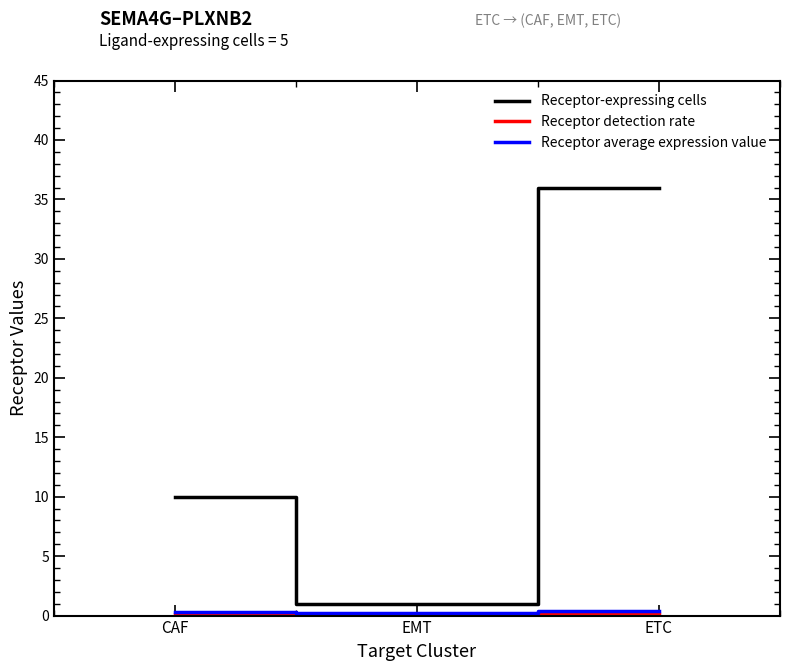

What is the difference between the highest and lowest values at ETC?

35.8